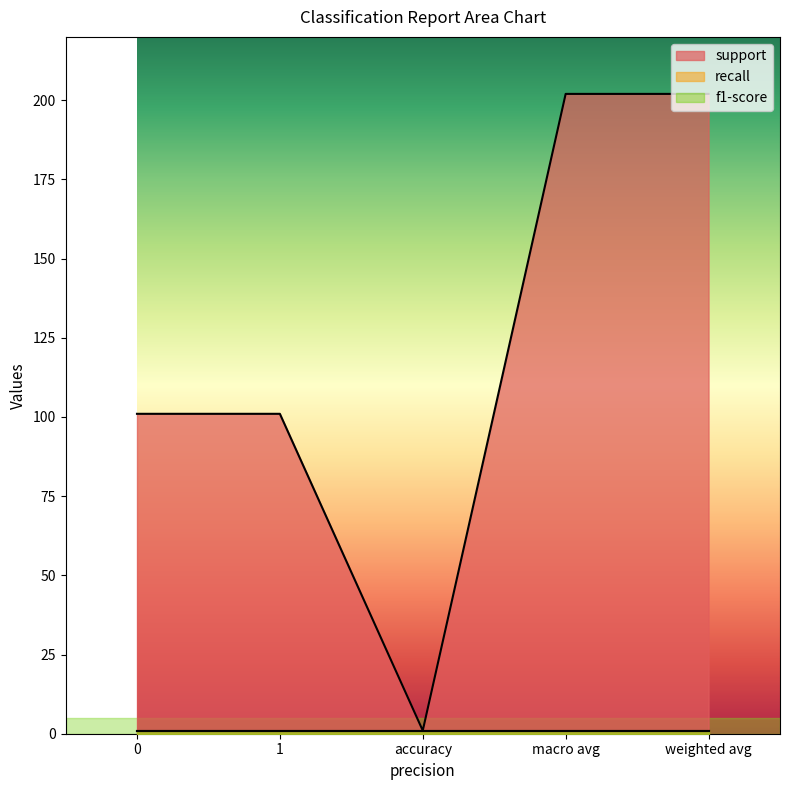

What is the minimum value shown in the chart?

1